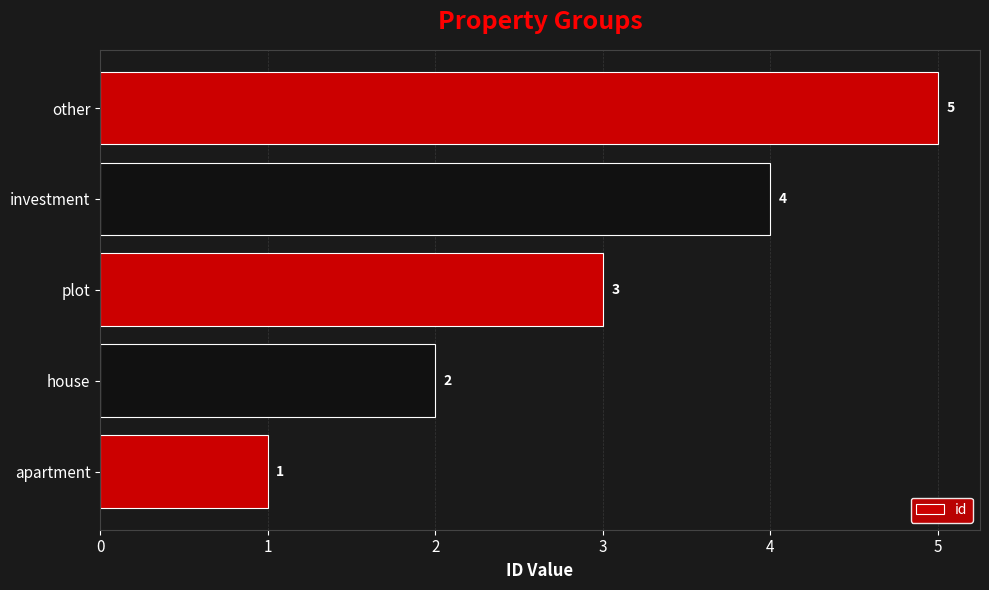

What is the sum of all values?

15